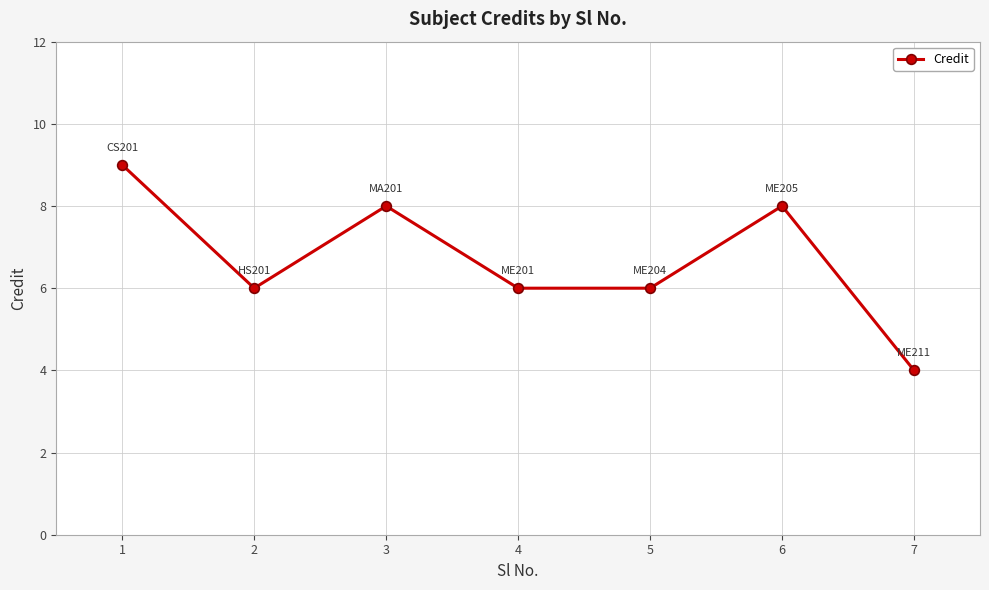

What is the greatest value displayed?

9